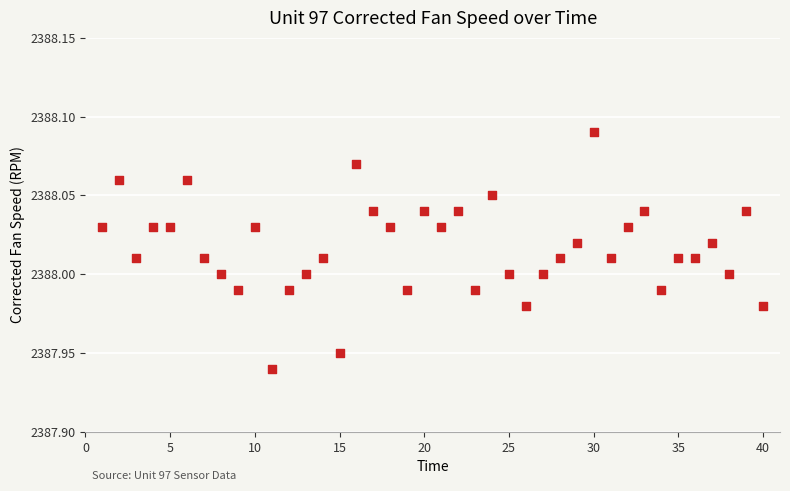

What is the range of X values (max minus min)?

39.0